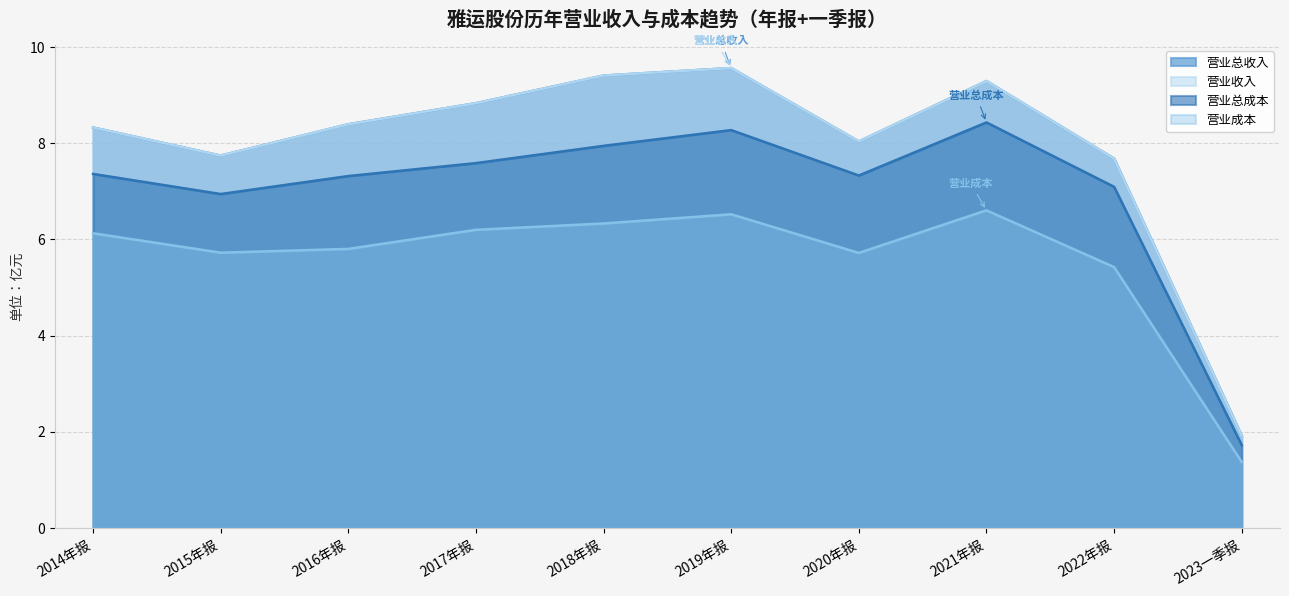

True or false: 营业总成本 and 营业成本 cross at least once.

False